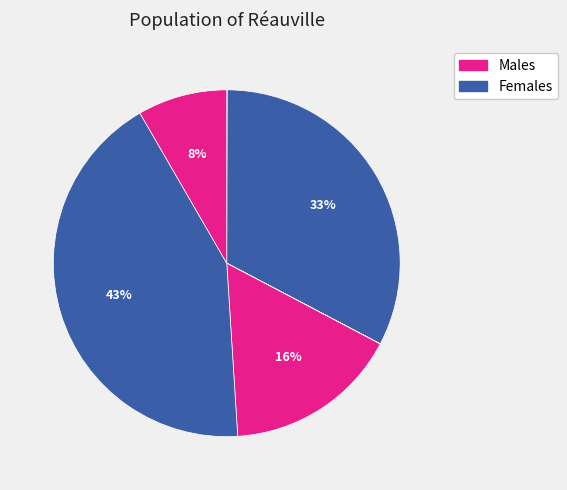

Count the number of slices in the pie.

7